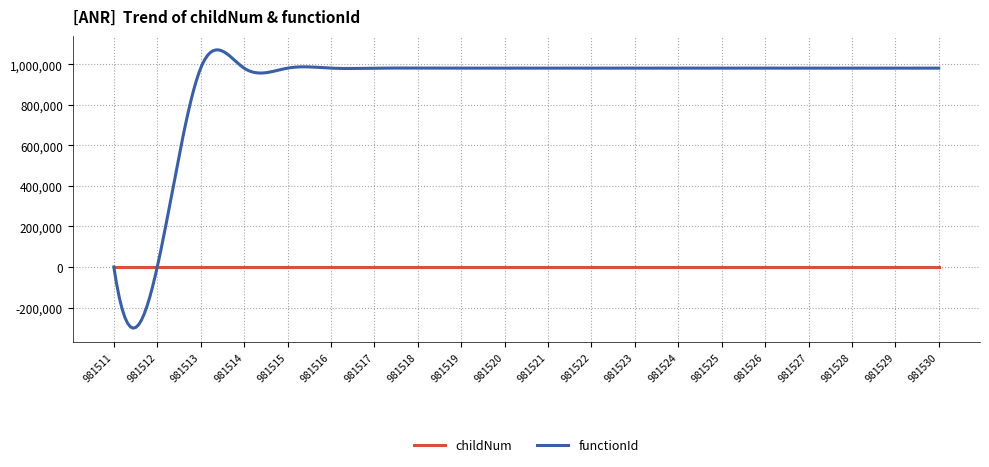

What is the average value of the functionId series?

896414.0